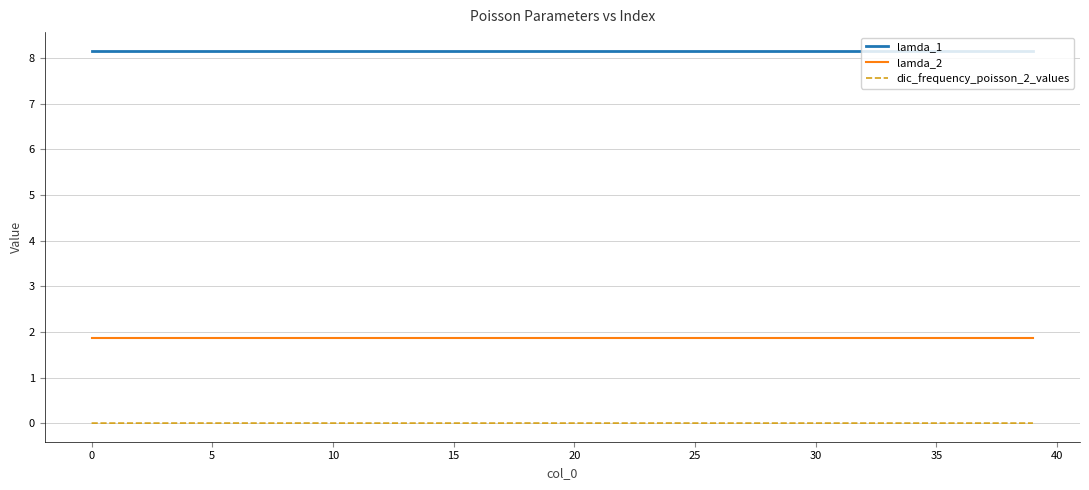

True or false: lamda_2 and dic_frequency_poisson_2_values intersect in this chart.

False